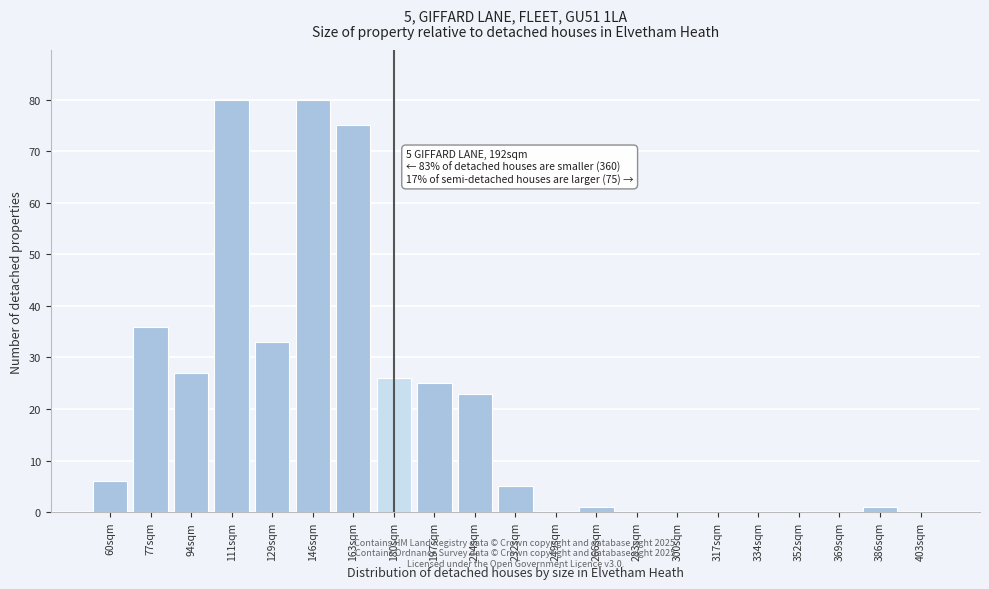

Reading left to right, what are all the values shown in this chart?

60sqm=6	77sqm=36	94sqm=27	111sqm=80	129sqm=33	146sqm=80	163sqm=75	180sqm=26	197sqm=25	214sqm=23	232sqm=5	249sqm=0	266sqm=1	283sqm=0	300sqm=0	317sqm=0	334sqm=0	352sqm=0	369sqm=0	386sqm=1	403sqm=0